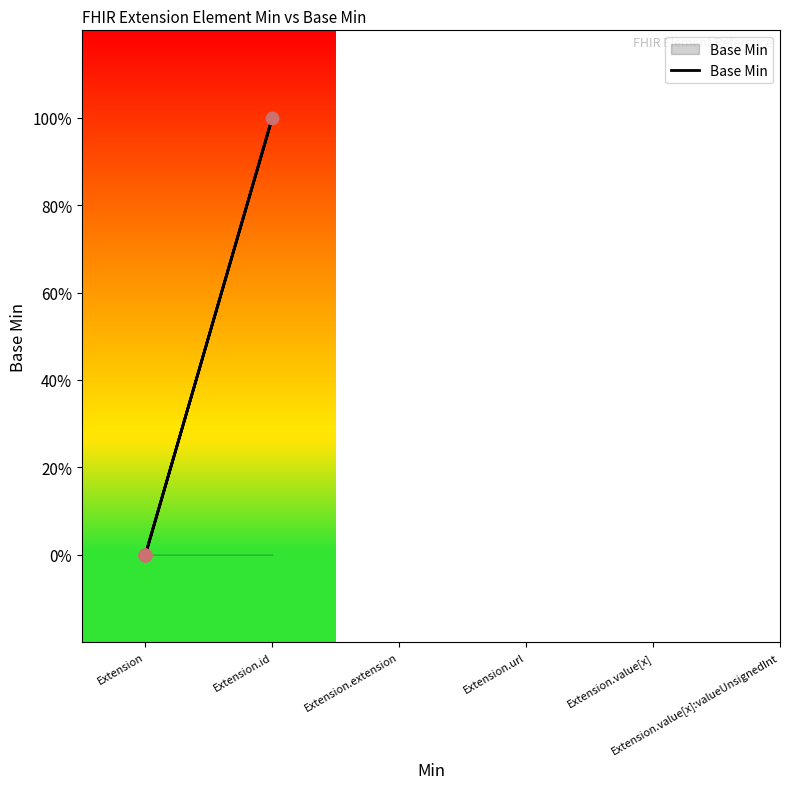

Which has a higher value, Extension.id or Extension?

Extension.id